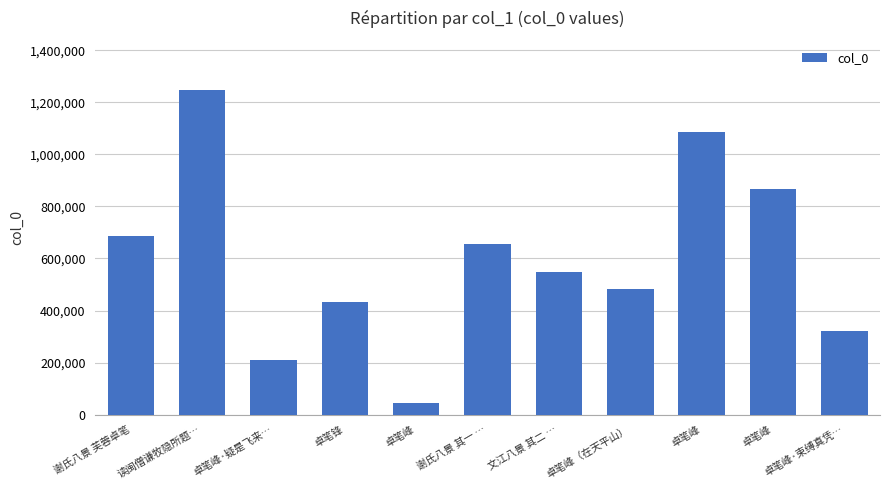

What is the change in value from 卓笔峰（在天平山） to 卓笔峰·束缚真凭…?

-162529